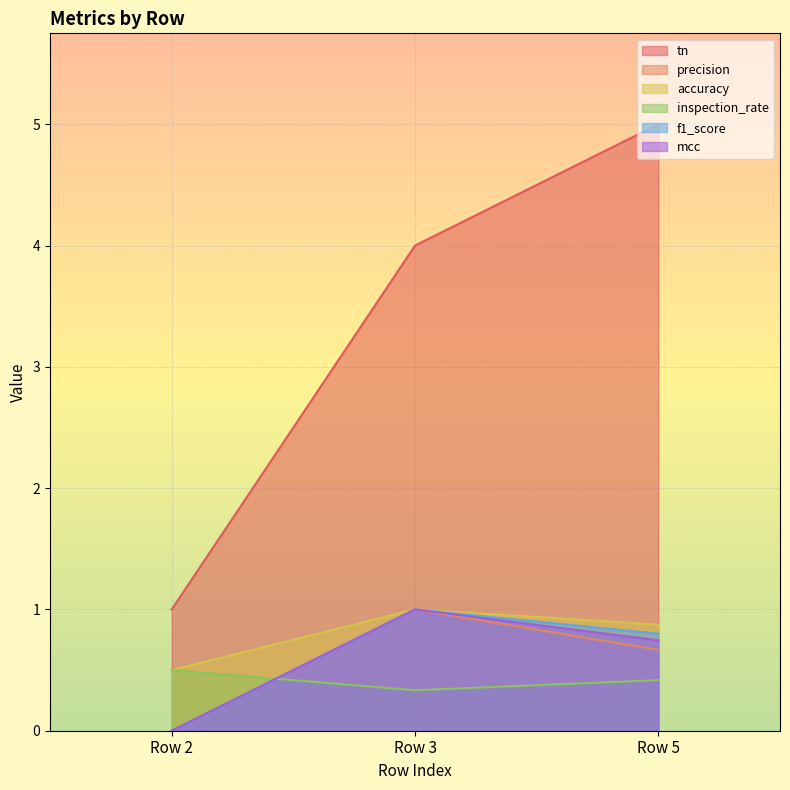

What is the approximate value of f1_score at Row 5?

0.8